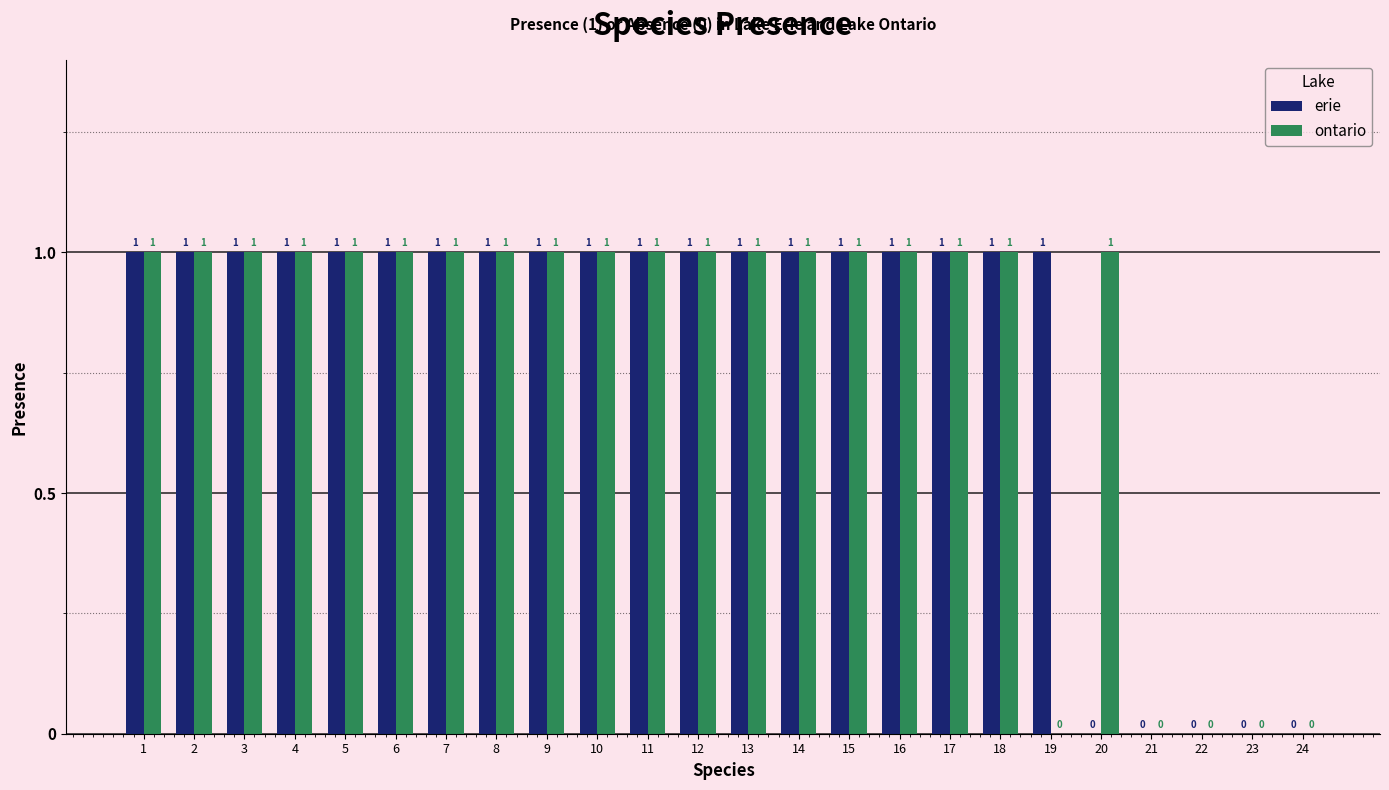

Is the value of erie at 7 greater than the value of ontario at 19?

Yes